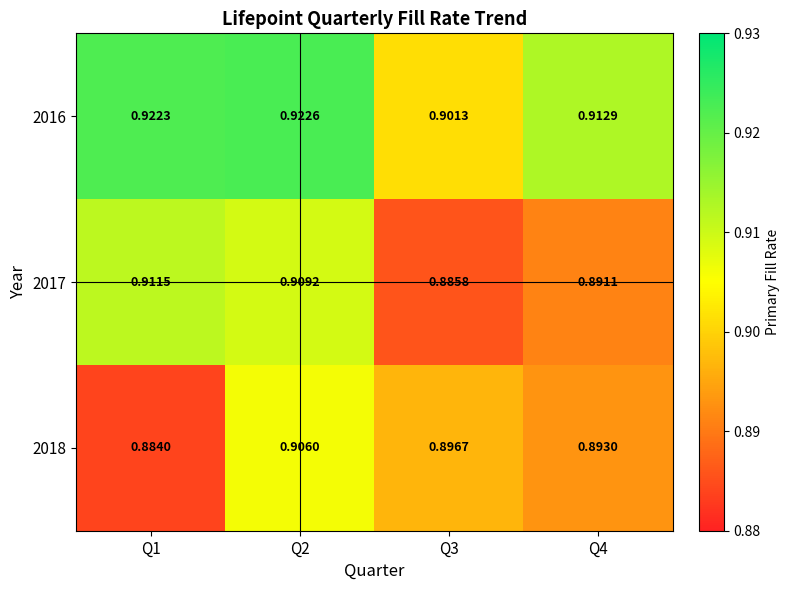

List the series in order of their overall mean, highest first.

2016, 2017, 2018